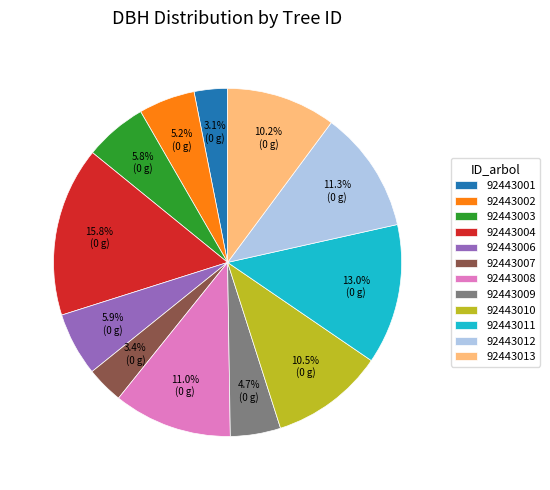

Approximately how many times larger is the value at 92443007 compared to 92443011?

0.3